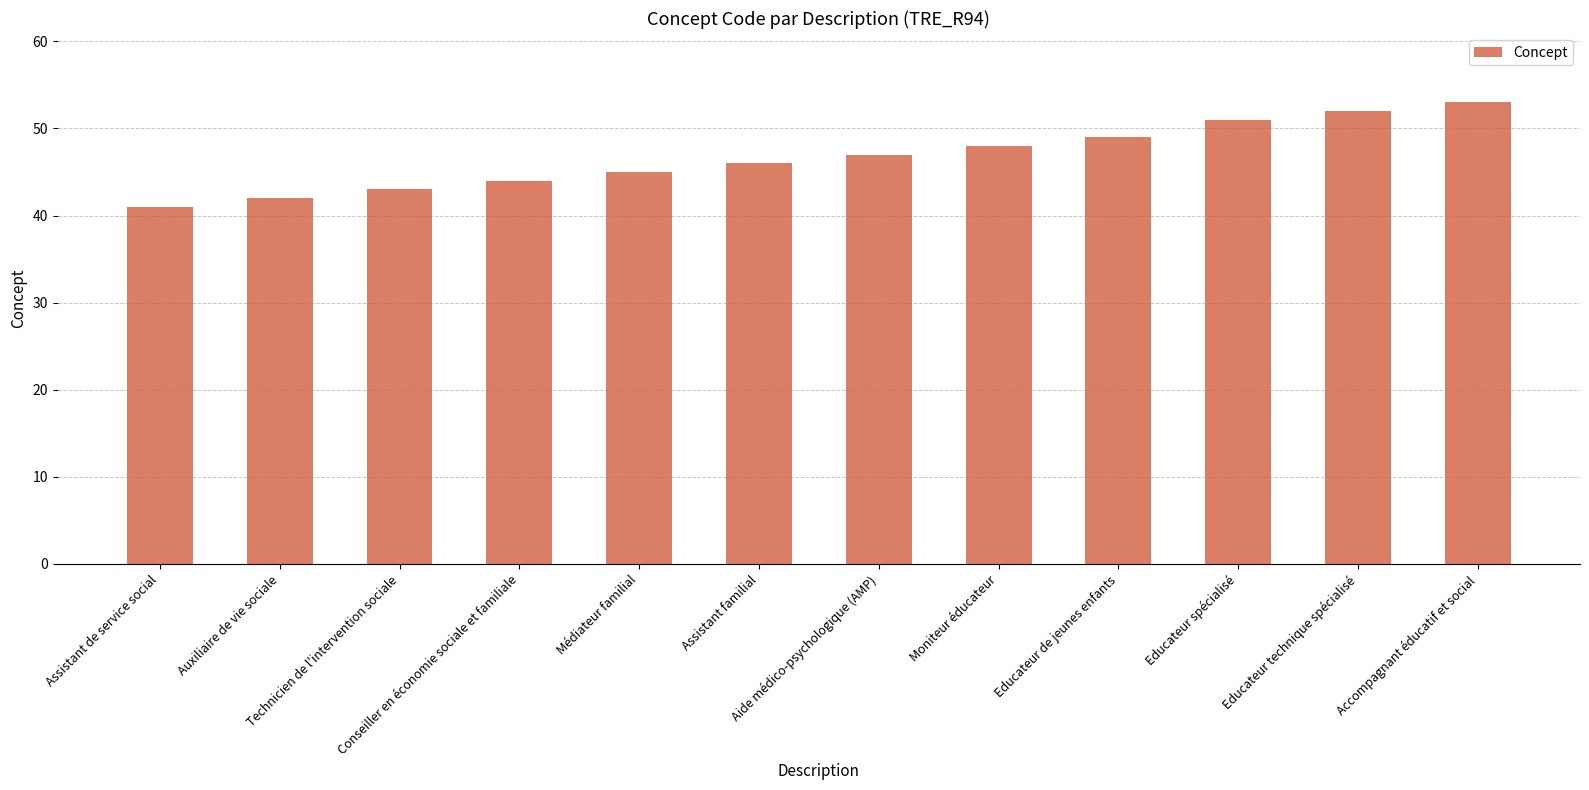

What is the difference between the second highest and second lowest values?

10